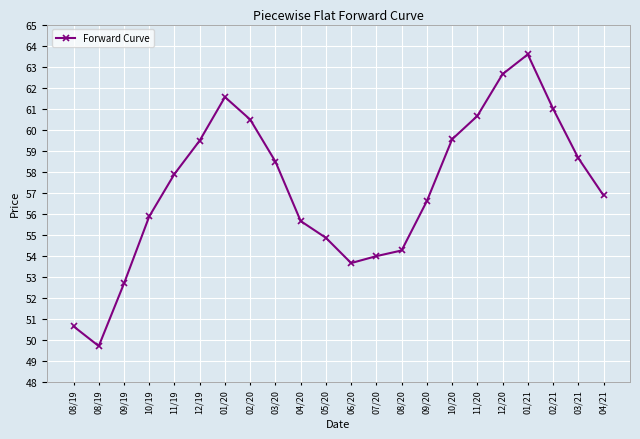

What is the maximum value shown in the chart?

63.6